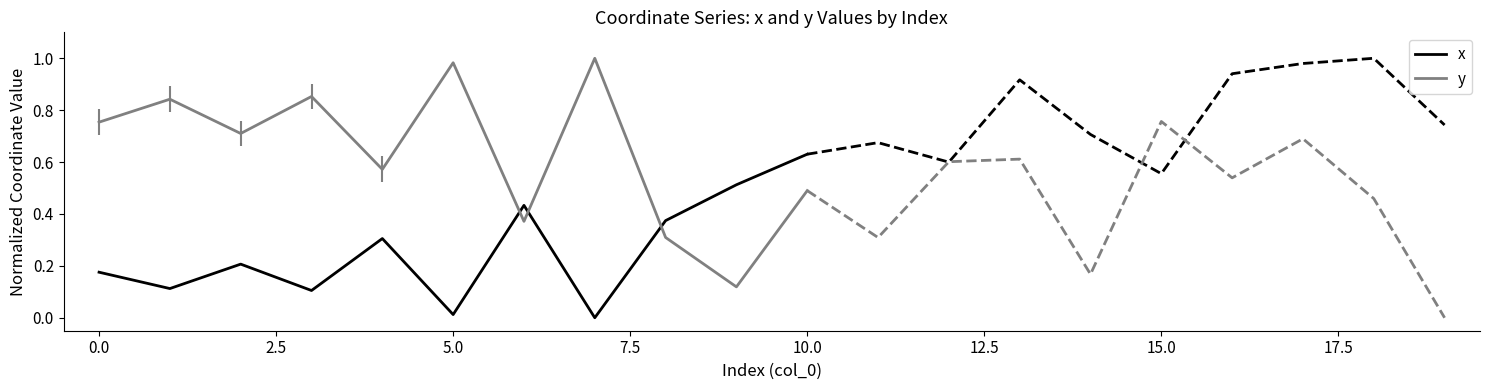

Which series ends up on top after the final intersection of x and y?

x